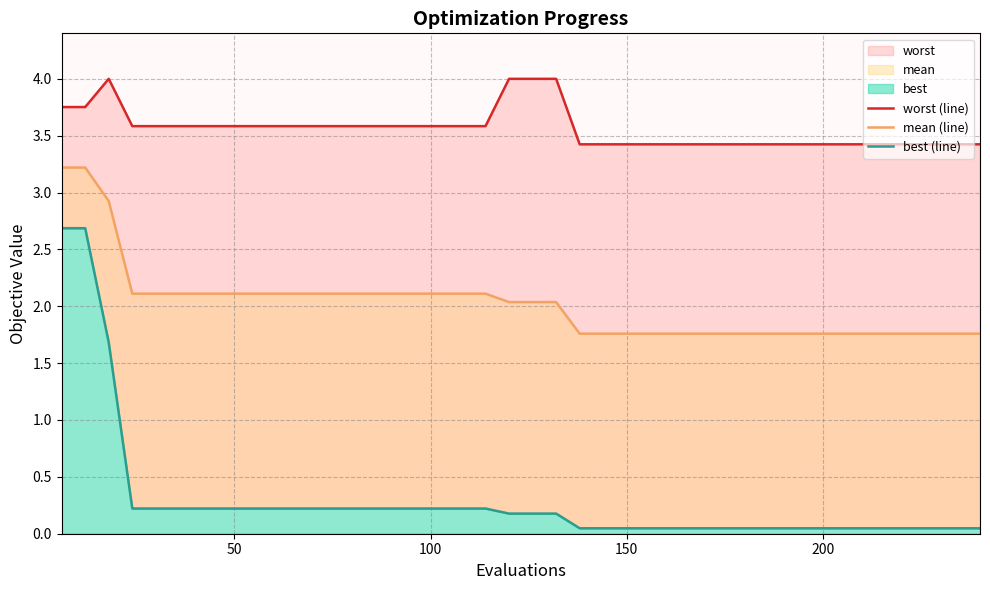

Is the value of best (line) at 0 greater than the value of worst (line) at 200?

No